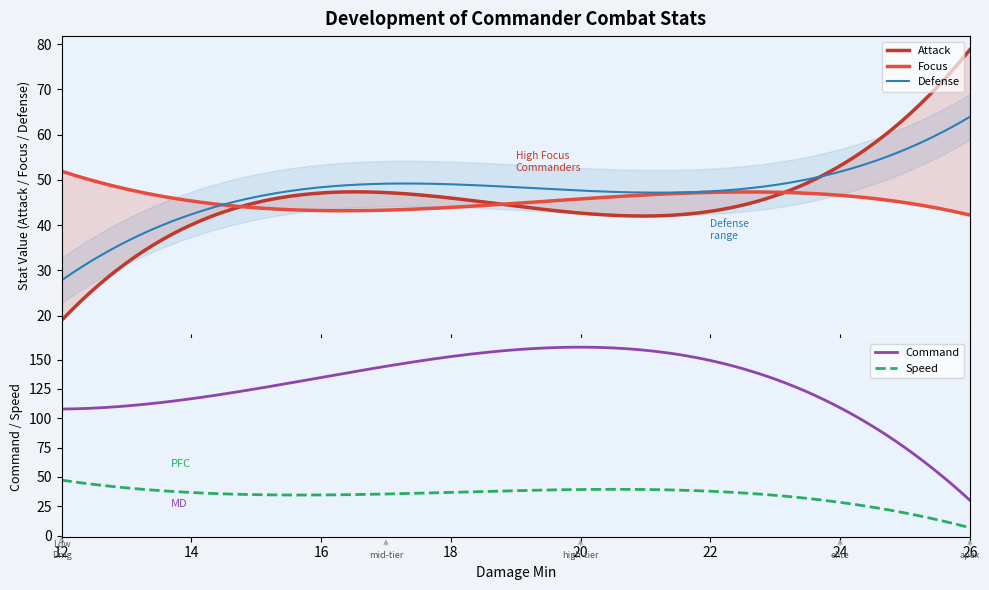

True or false: Command and Speed intersect in this chart.

False